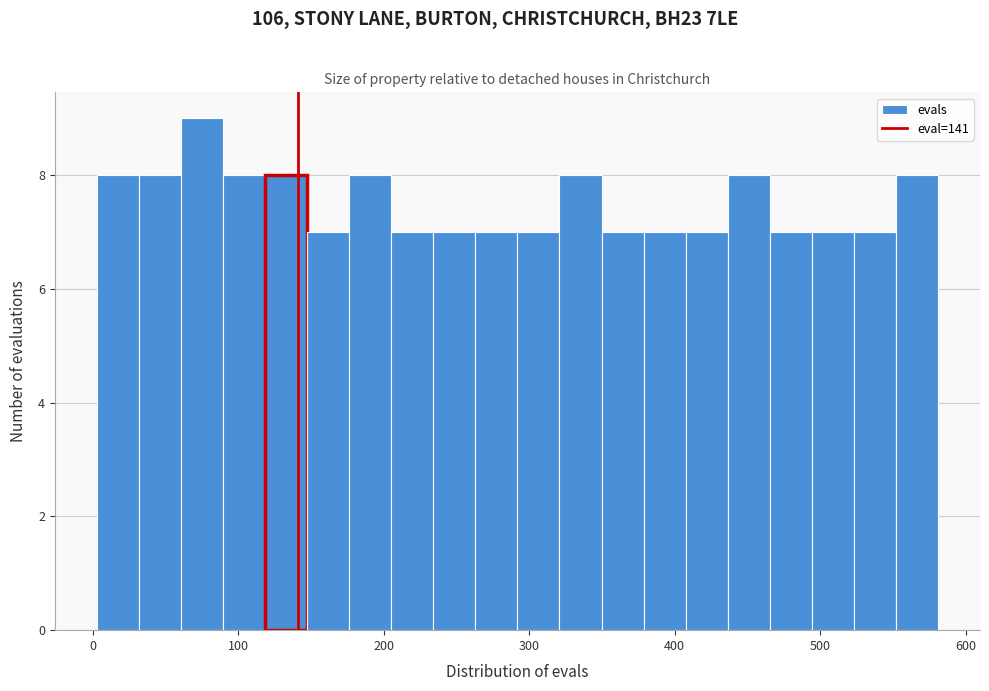

Read against the x-axis, roughly where is the centre of the tallest bar?

80